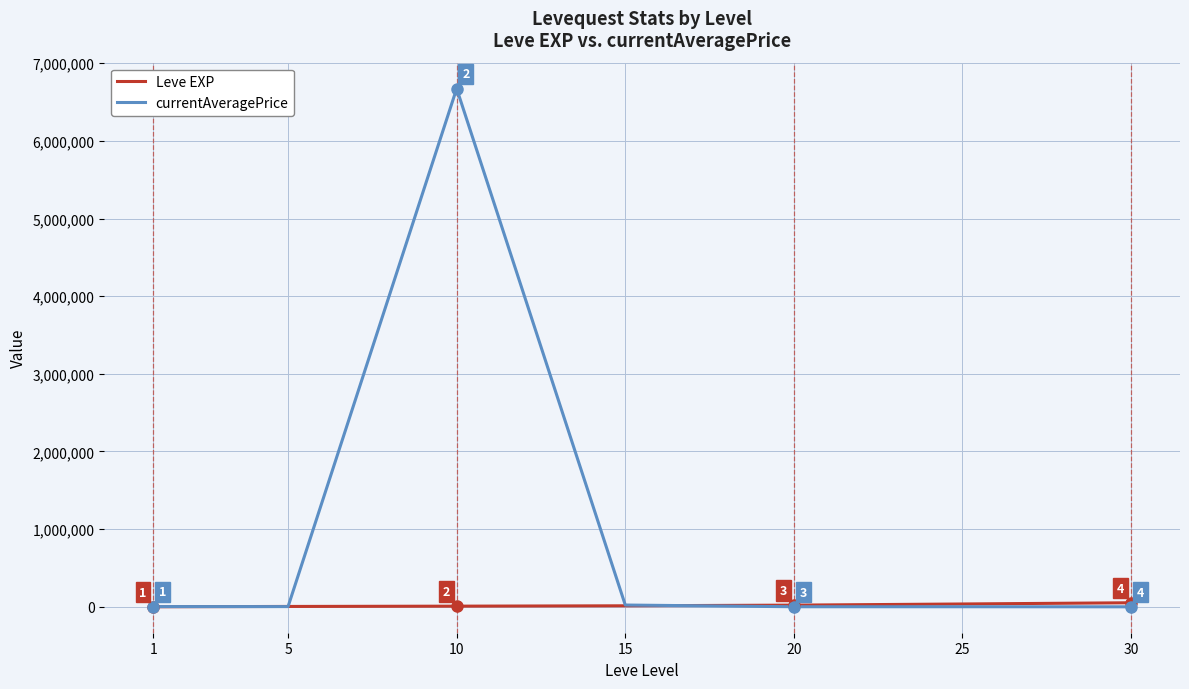

Rank the series by their average value, from highest to lowest.

currentAveragePrice, Leve EXP